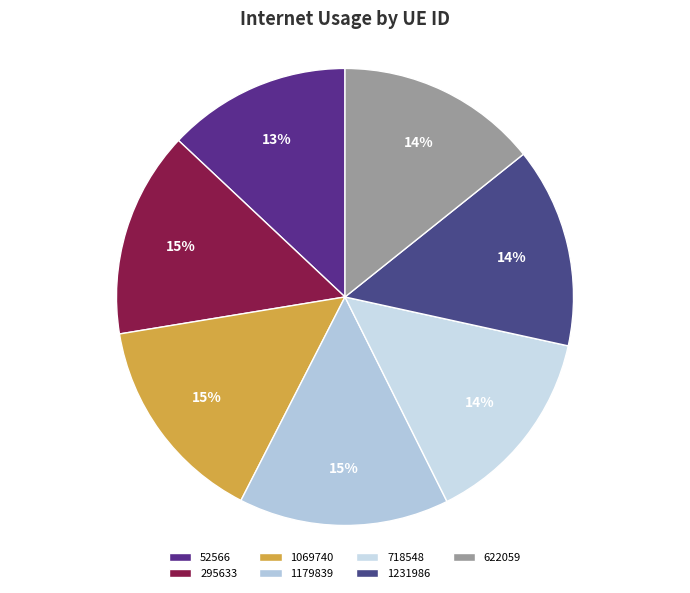

To the nearest percent, what is the difference between the largest and smallest slice percentages?

2%